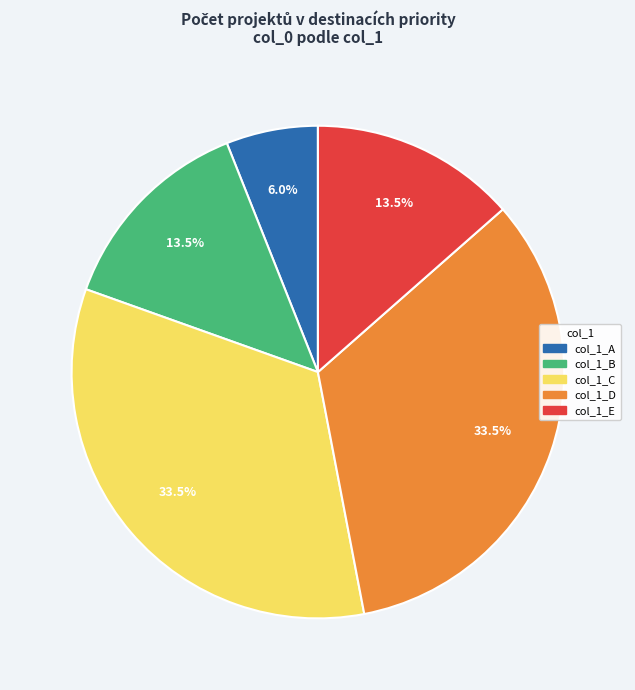

Does any single category account for the majority?

No